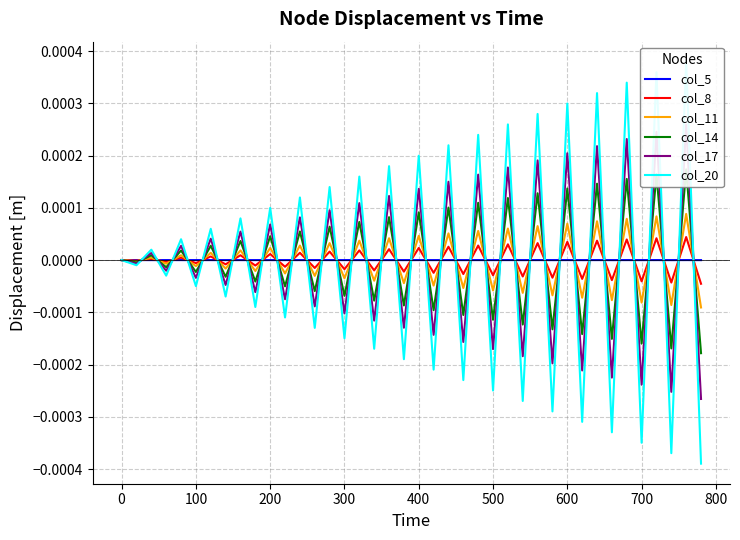

The col_5 series shows 0.0 at 0. True or false?

True